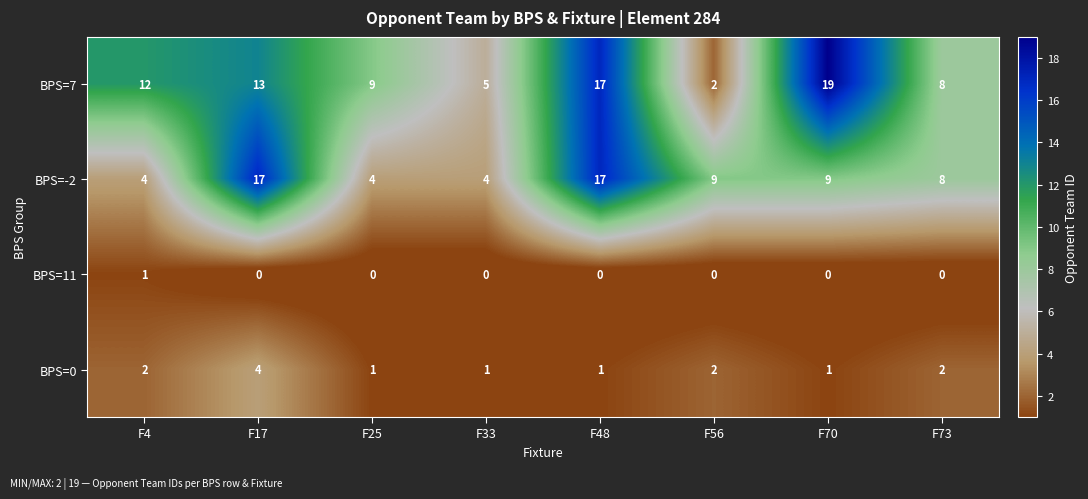

Count the number of categories in the chart.

8